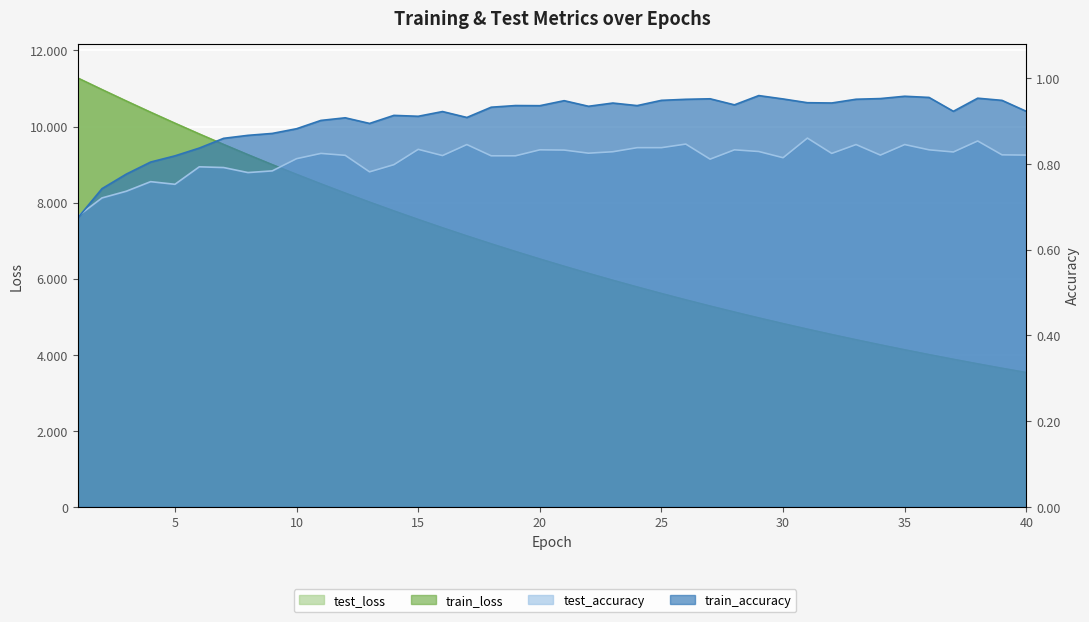

List the series in order of their peak value, highest first.

test_loss, train_loss, train_accuracy, test_accuracy